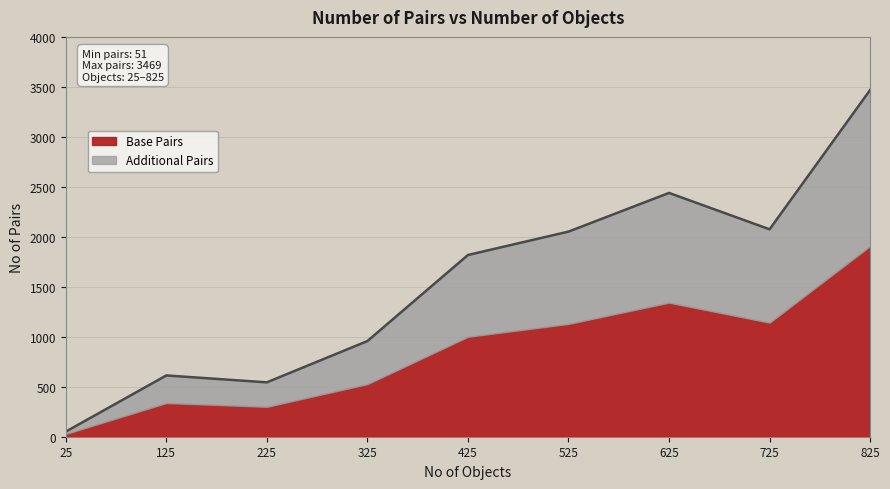

Between 225 and 325, which is larger?

325